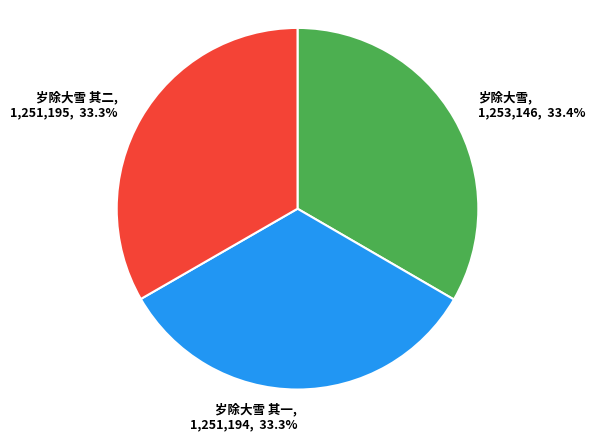

What is the ratio of the value at 岁除大雪 其二, 1,251,195, 33.3% to the value at 岁除大雪 其一, 1,251,194, 33.3%?

1.0